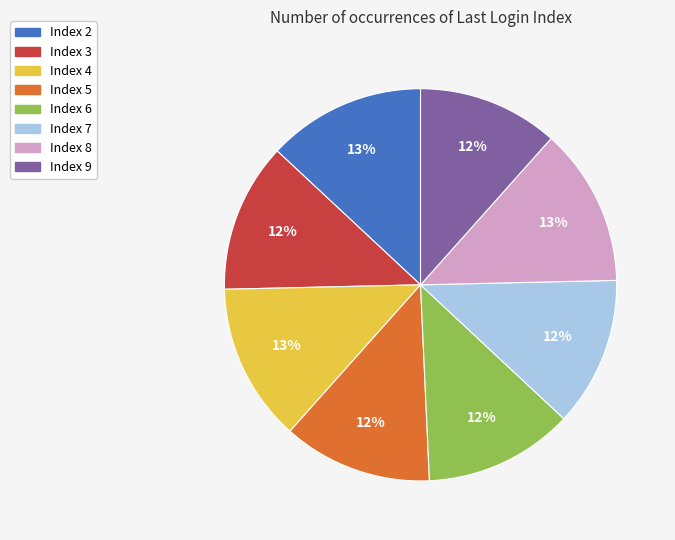

To the nearest percent, what percentage of the pie is Index 7?

12%